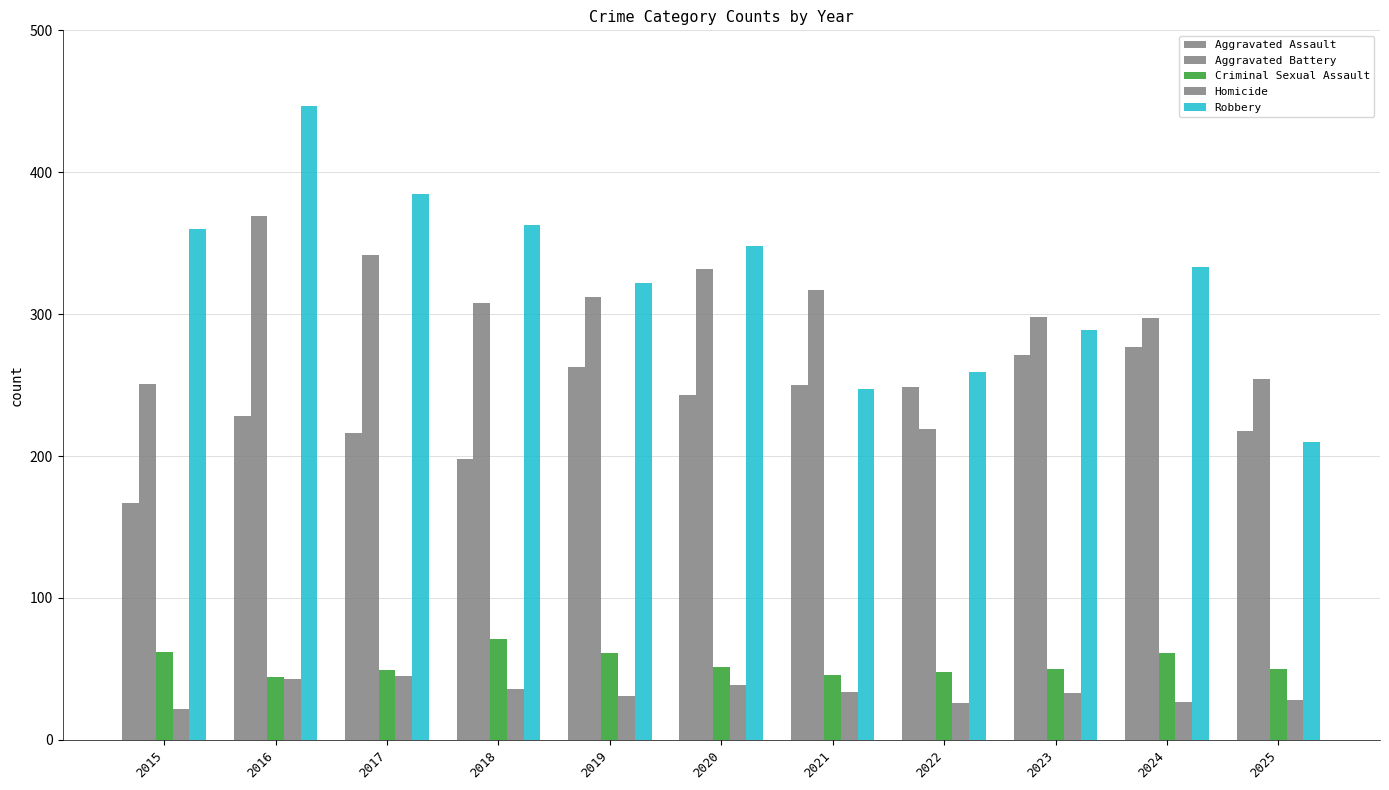

How many values in the Aggravated Assault series are below 243?

5